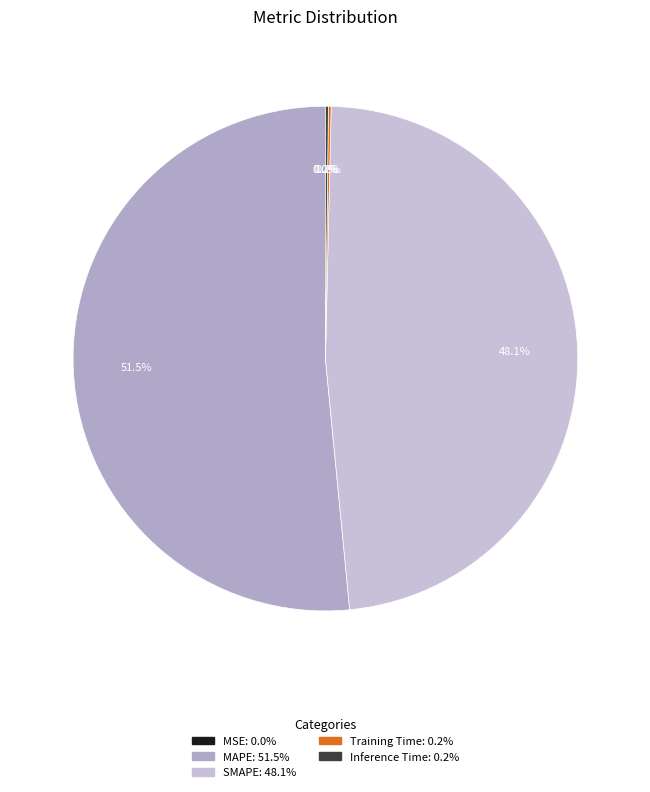

What percentage is NOT represented by MAPE?

48.5%